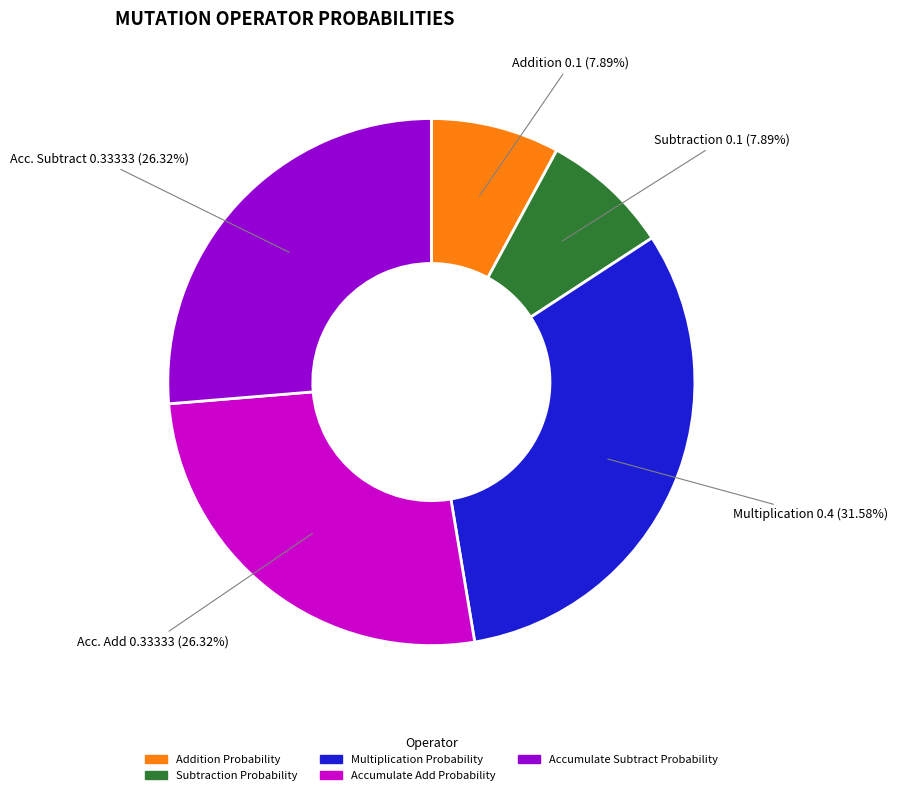

To the nearest percent, what is the average slice percentage?

20%